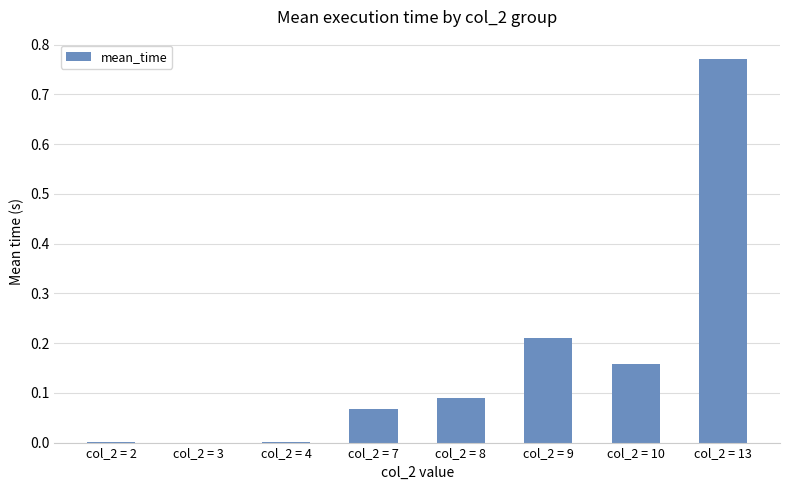

The chart shows a value of 0.0 at col_2 = 7. True or false?

False